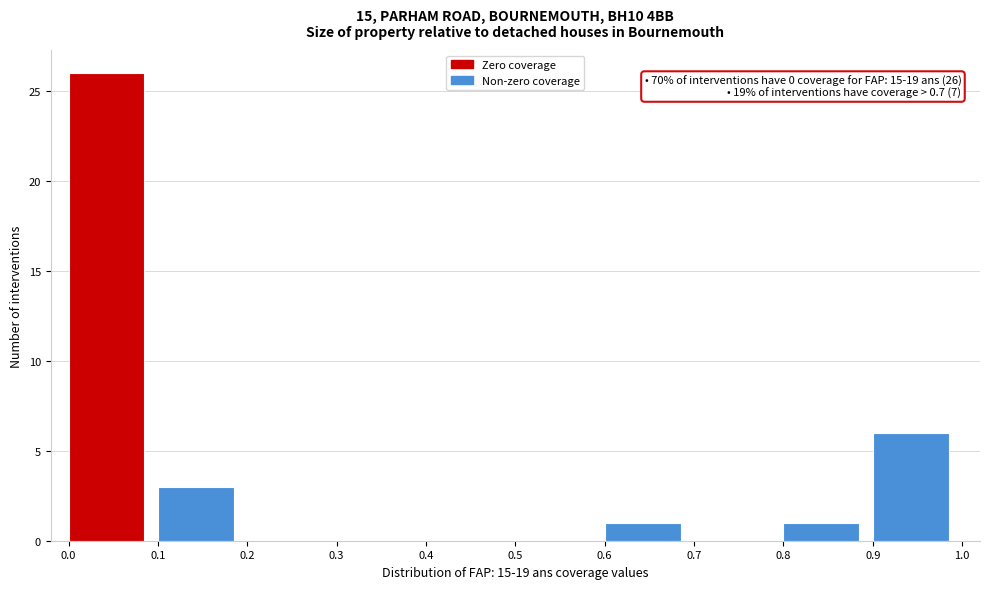

Over which range of the x-axis is the bar tallest?

0.0 to 0.1